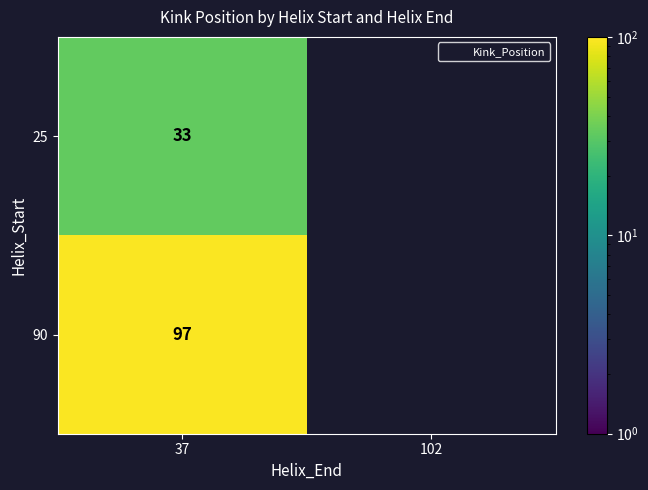

Which category has the highest value in the 25 series?

37